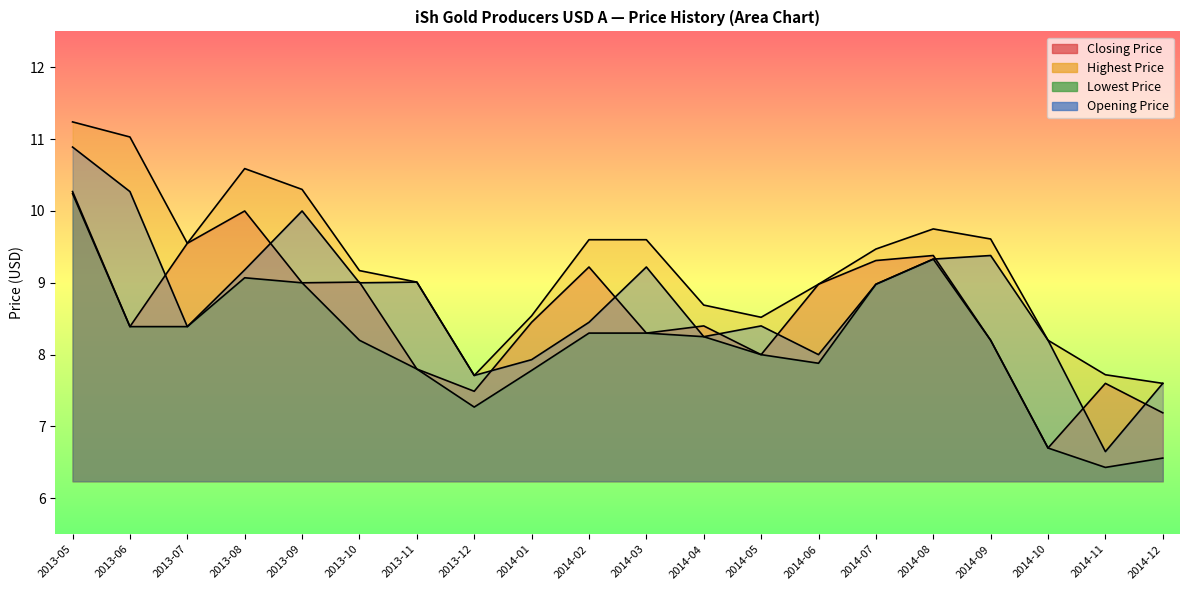

True or false: Closing Price has more than 1 points higher than both neighbors.

True